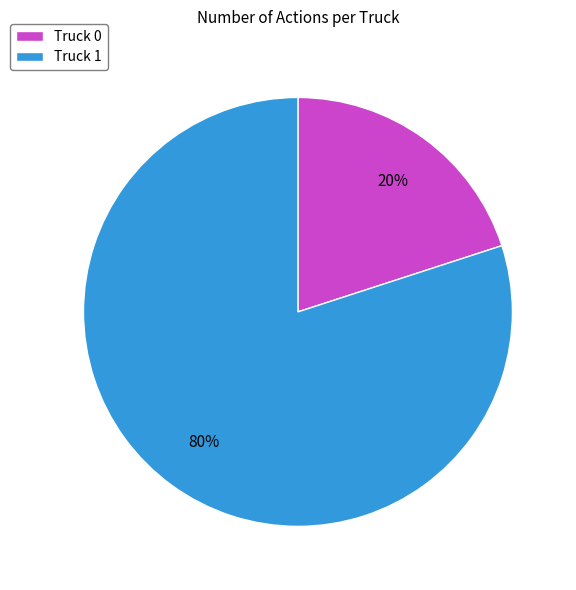

What is the smallest slice in the pie chart?

Truck 0